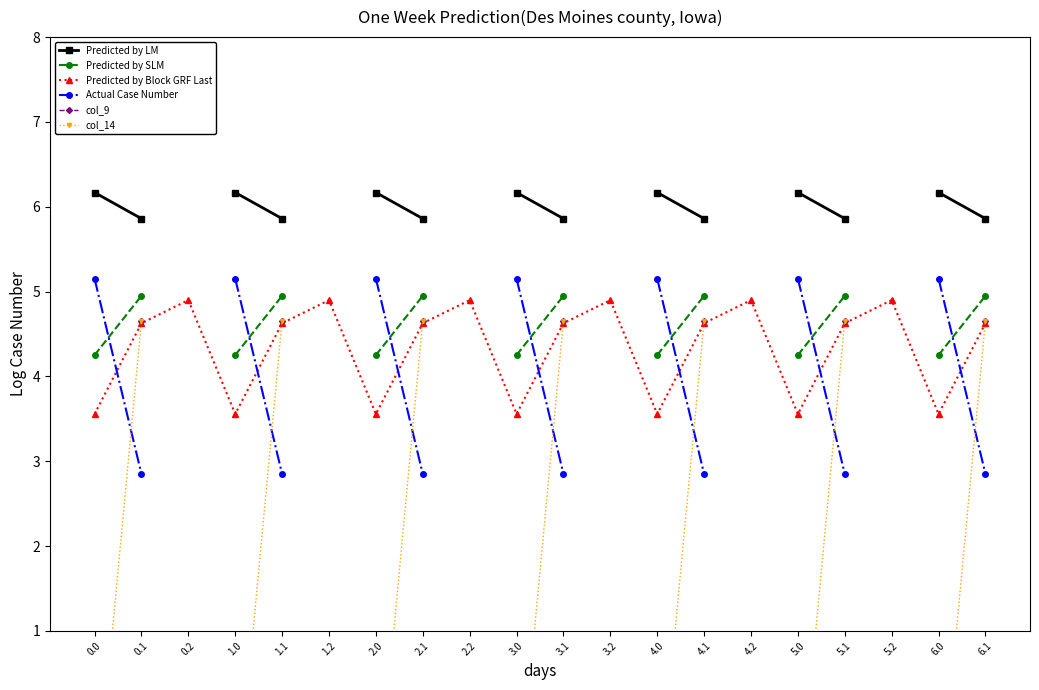

At how many categories does at least one series exceed 6?

7